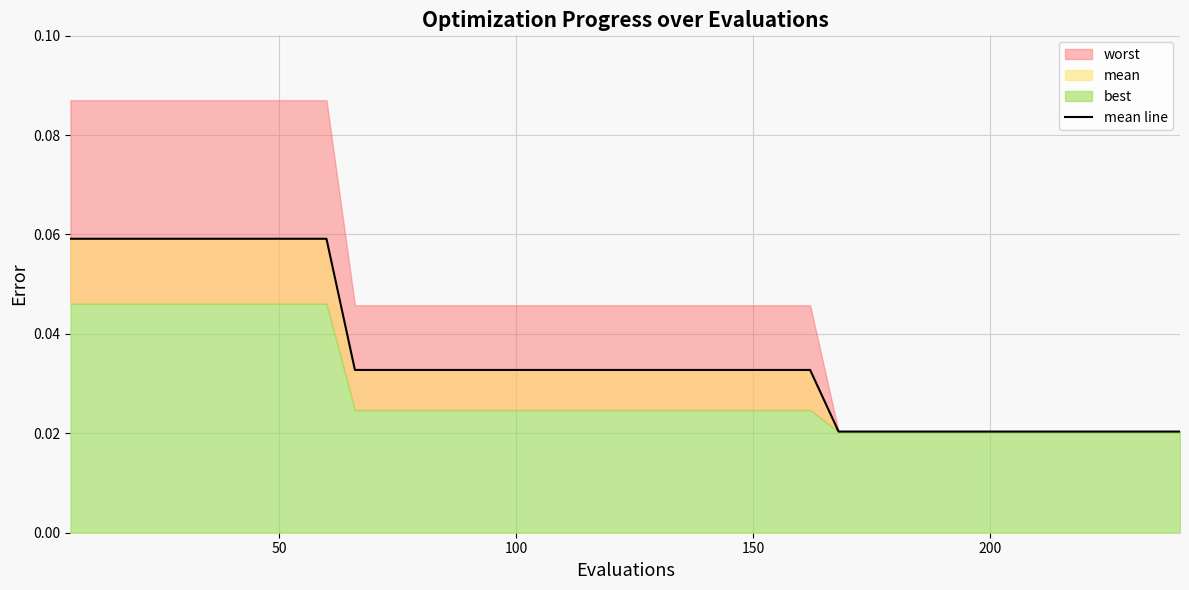

What is the label of the 3rd point from the left?

100